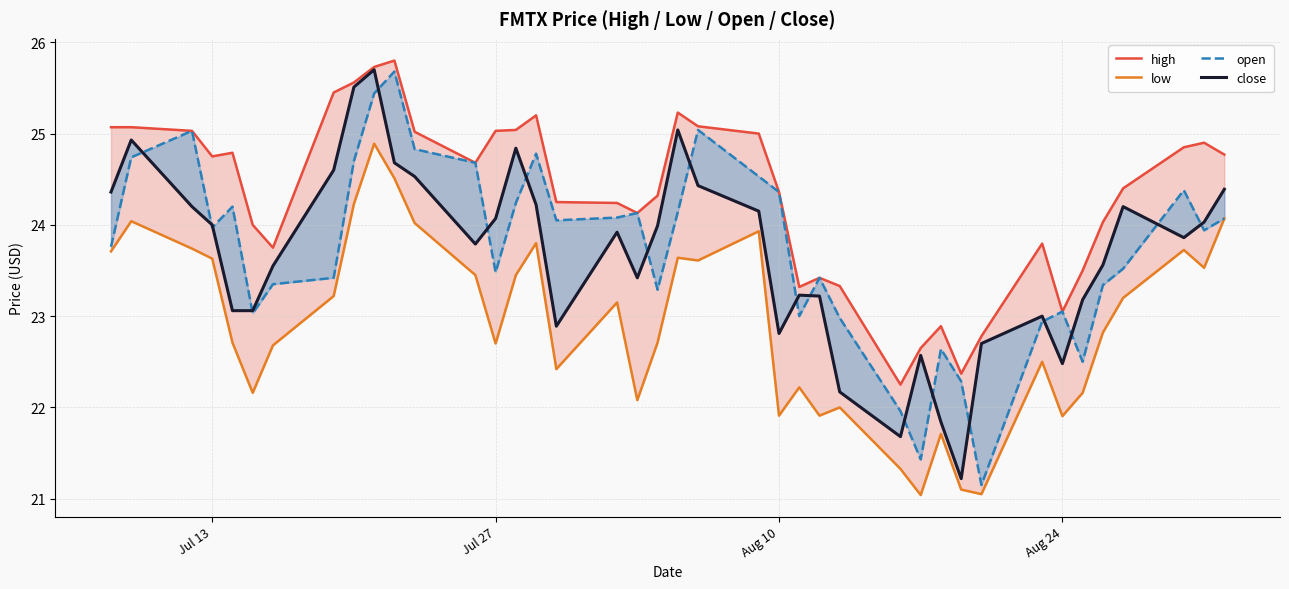

In open, how many points are lower than both neighbors (excluding endpoints)?

10